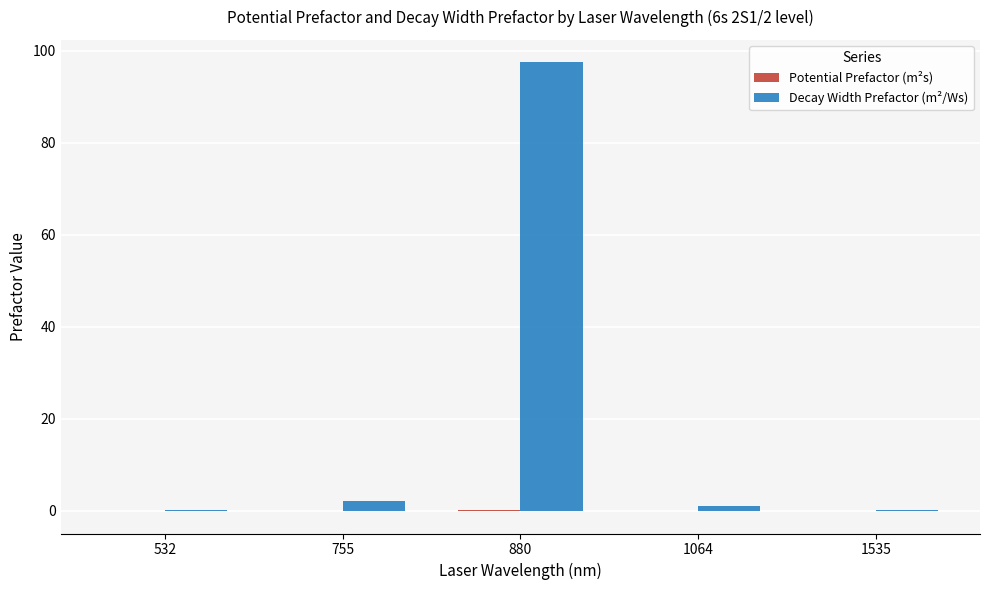

At which category is the sum across all series the highest?

880